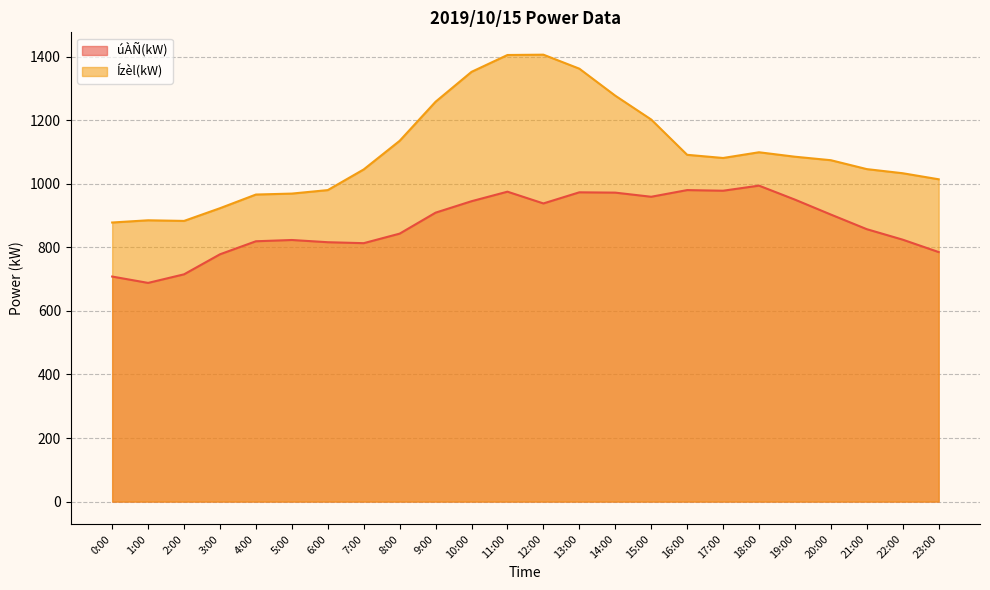

What is the sum of the úÀÑ(kW) values at 4:00 and 12:00?

1757